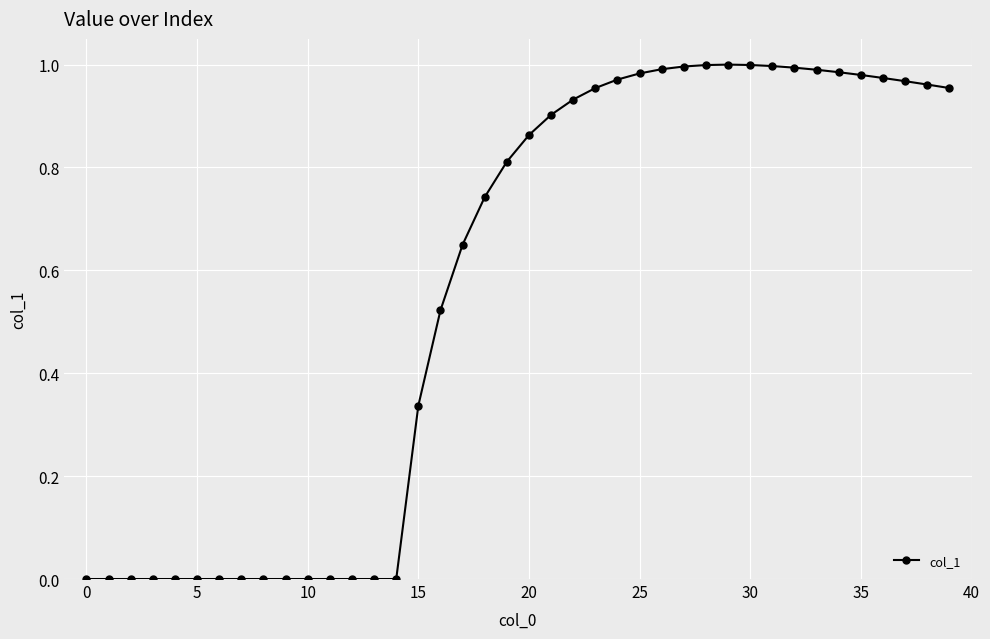

True or false: there are more than 0 points higher than both neighbors.

True